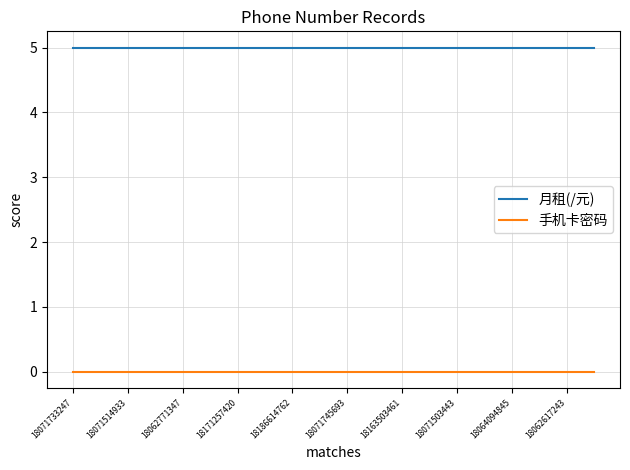

True or false: 手机卡密码 and 月租(/元) intersect in this chart.

False